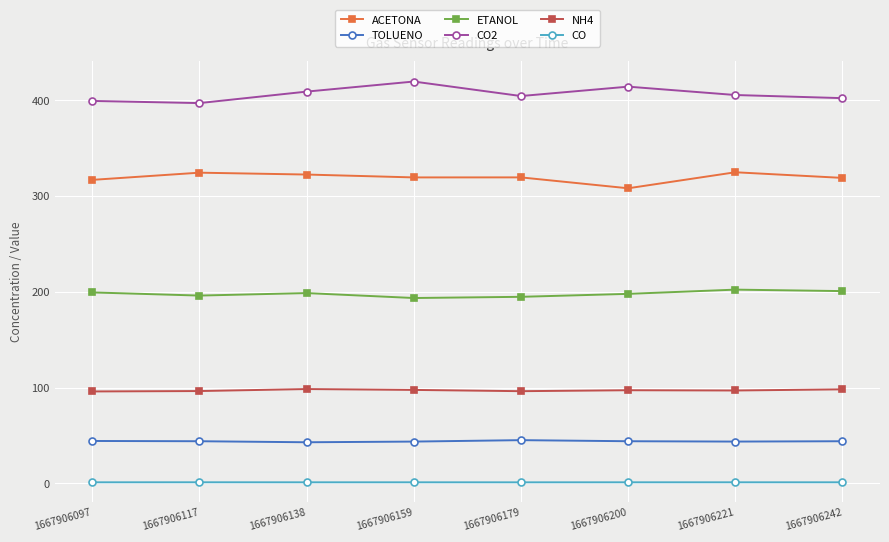

What is the total value across all series at 1667906117?

1059.0